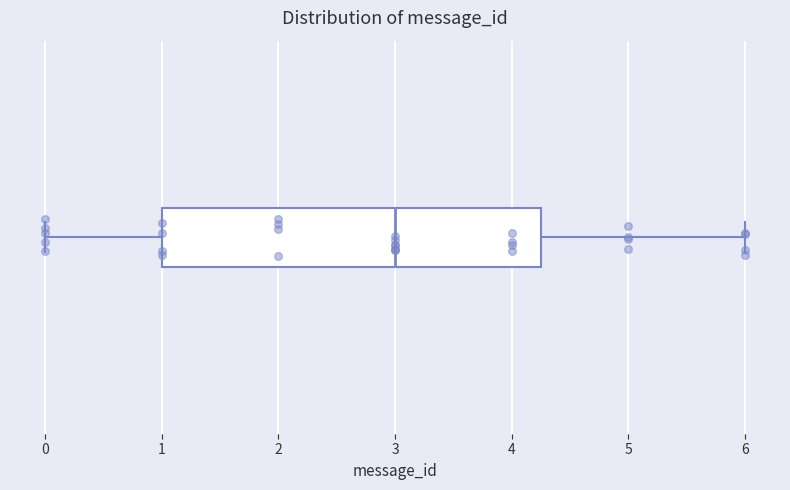

Transcribe this box plot: give where the median line is, the range the box spans, and where the two whiskers end, as read against the x-axis. The values are not printed on the chart, so give them approximately, as read against the axis.

median 3.0, box 1.0 to 4.3, whiskers 0.0 to 6.0